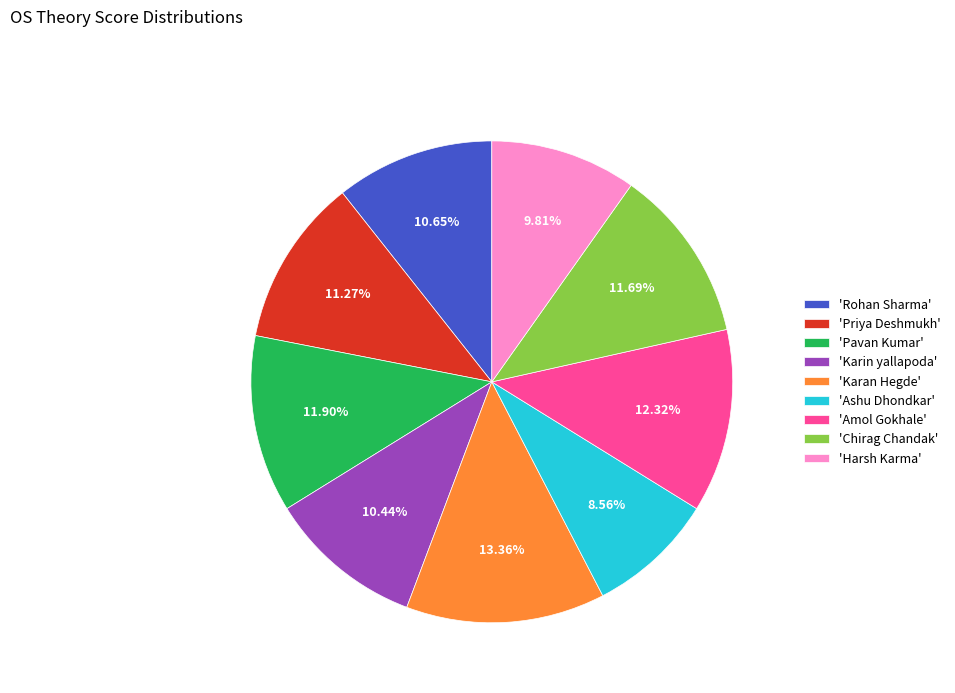

Is there any slice that represents more than half of the pie?

No